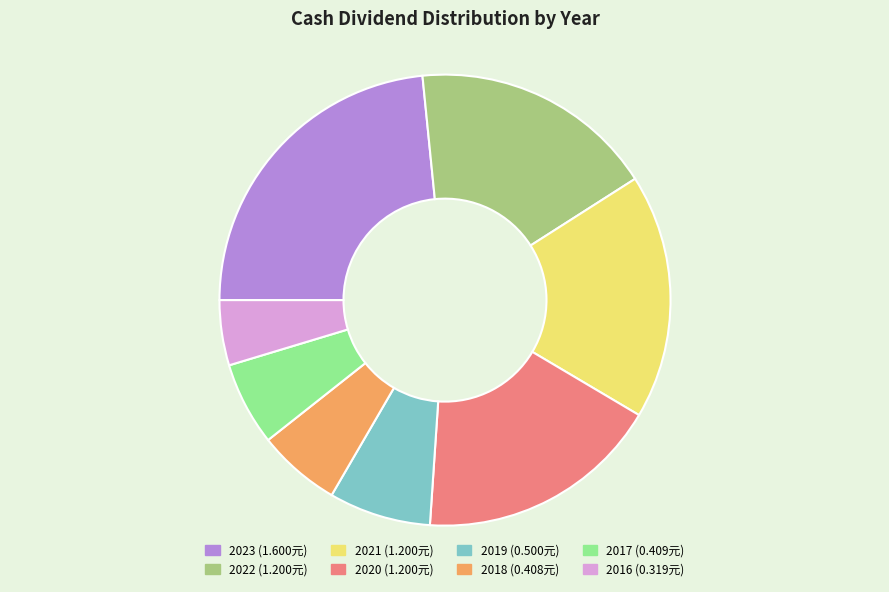

What is the ratio of the value at 2018 to the value at 2020?

0.3